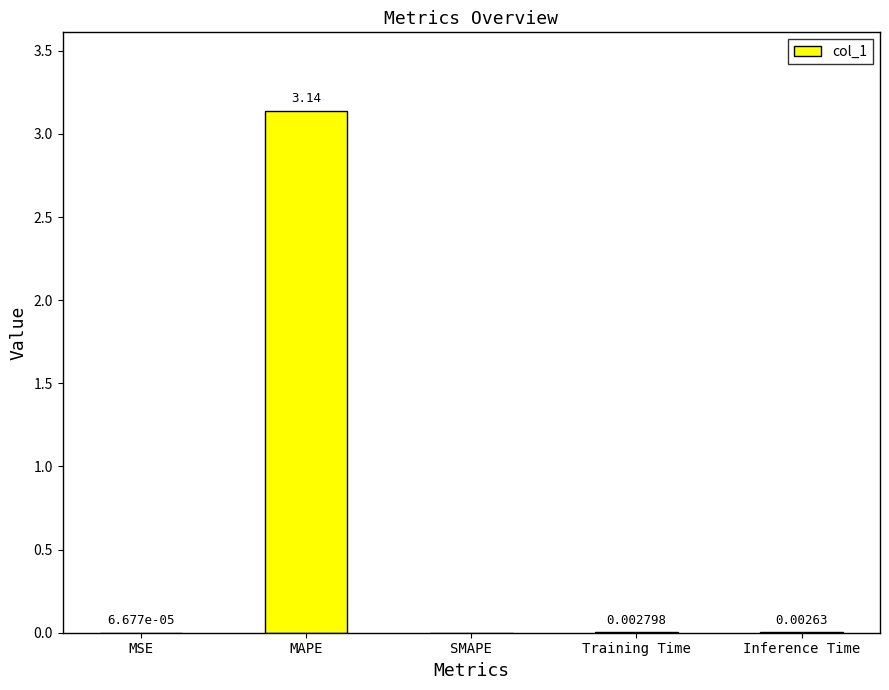

What is the average value?

0.6